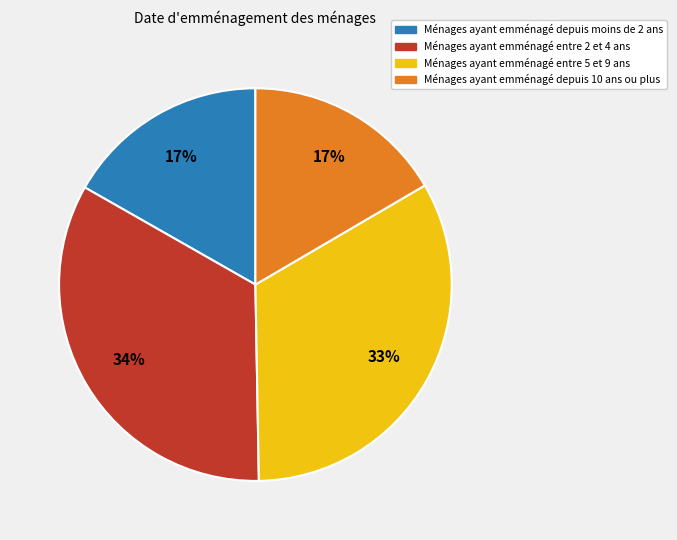

To the nearest percent, what is the average slice percentage?

25%